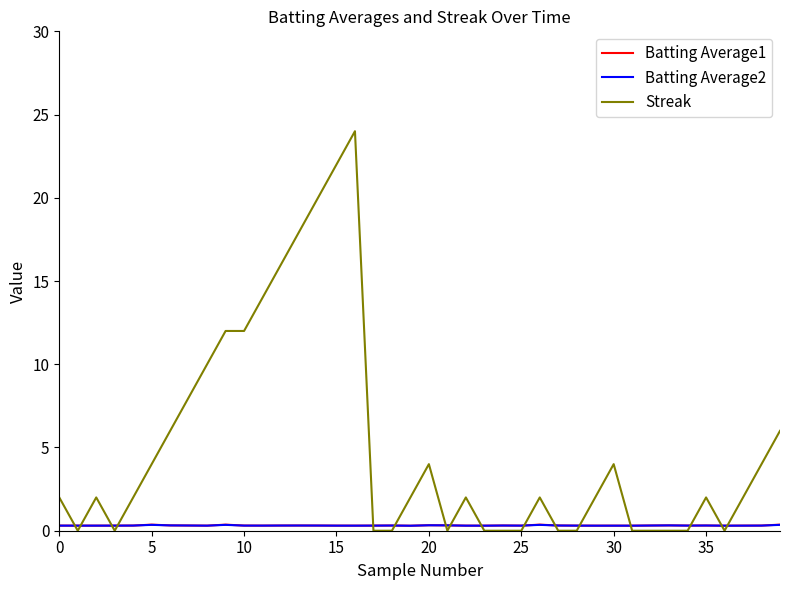

Does the chart display data point markers on the line(s)?

No